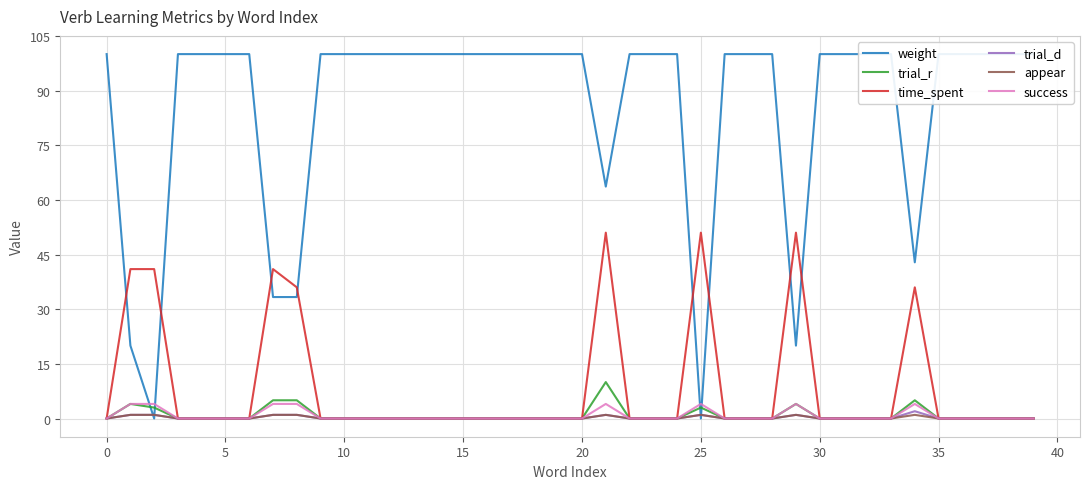

Between 20 and 25, which series saw the biggest shift?

weight